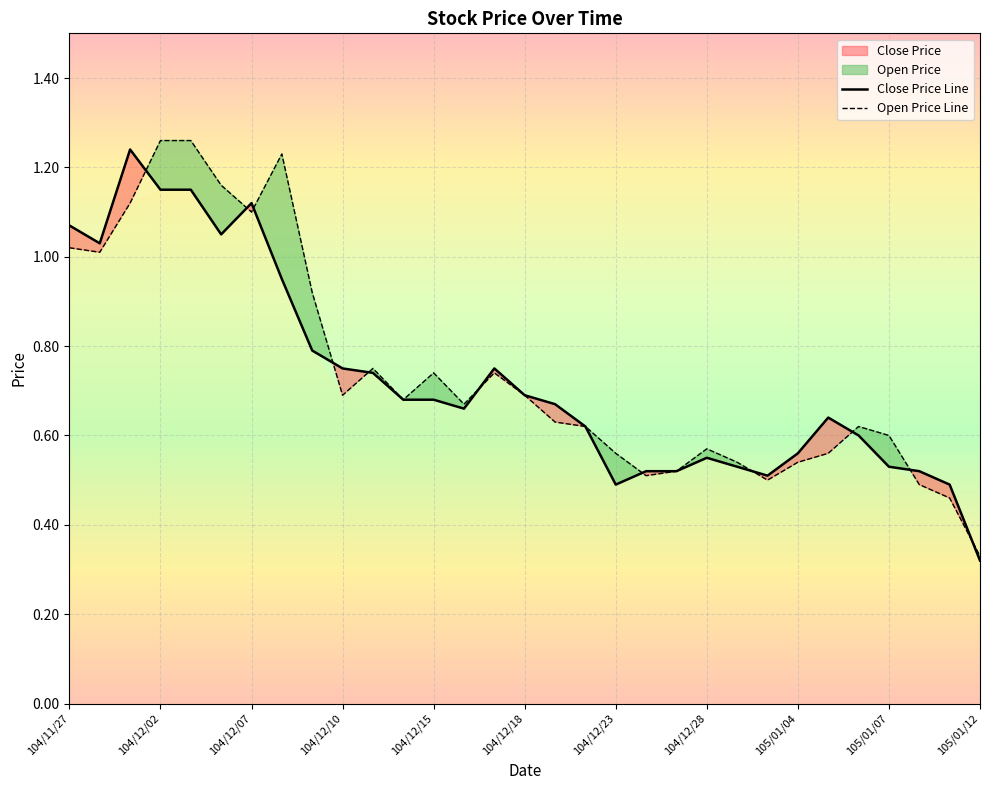

The value of Open Price at 105/01/06 is 0.4. True or false?

False